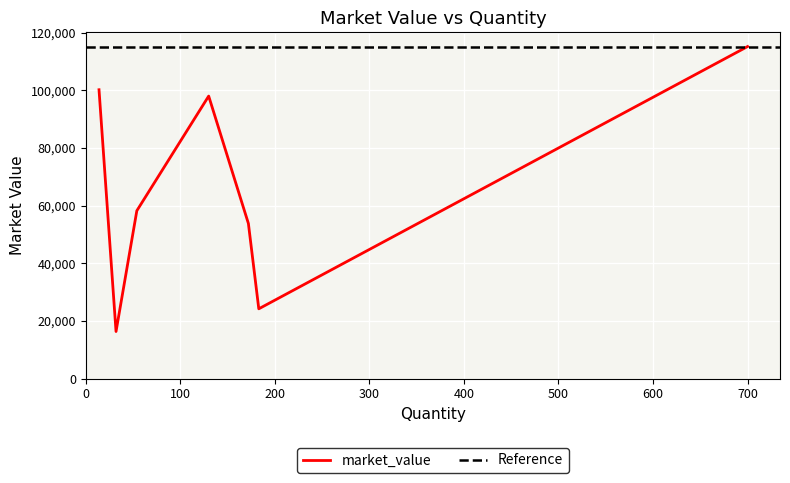

True or false: the data shows 53827.4 at 172.

True